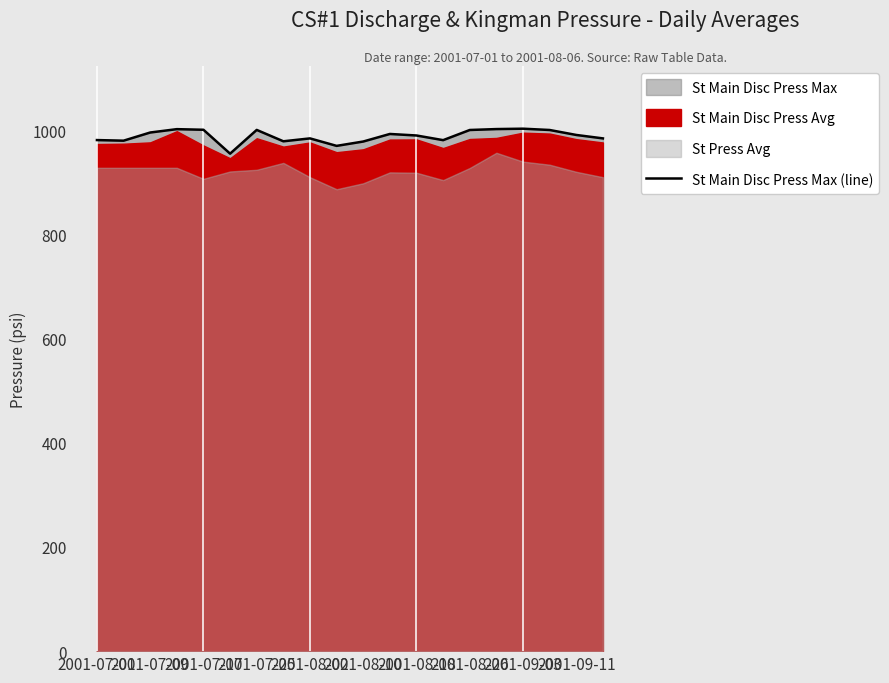

Reading right to left, extract all data points from this chart.

983.9	990.5	1000.1	1002.5	1001.8	1000.1	980.6	989.5	992.4	977.9	969.6	983.9	978.4	1000.2	954.6	1000.5	1001.7	995.2	979.5	980.7